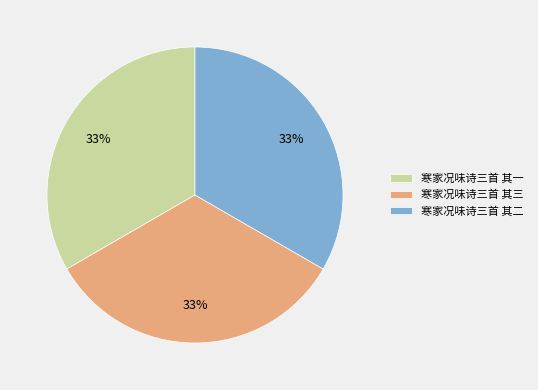

Is there any slice that represents more than half of the pie?

No